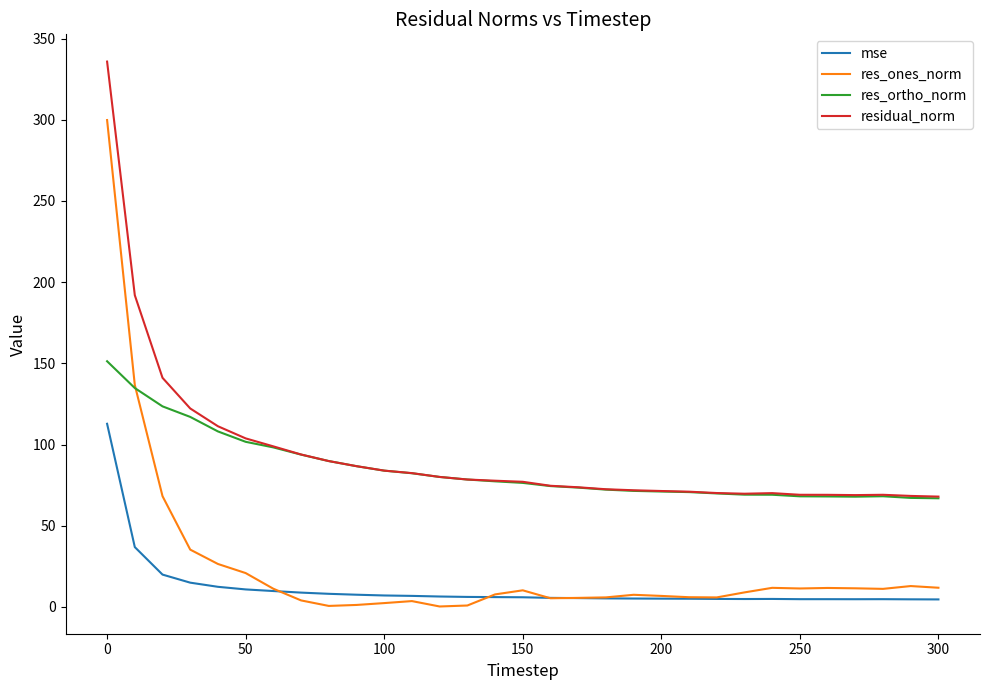

What is the smallest value displayed?

0.3